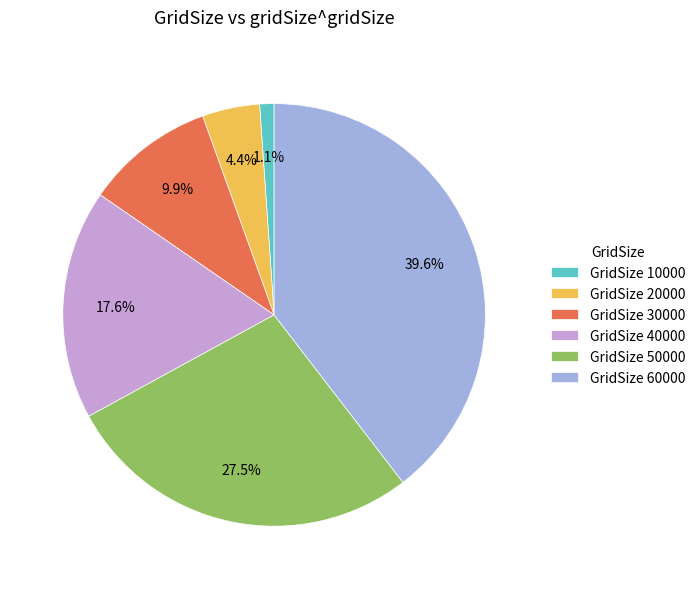

Which has a higher value, GridSize 50000 or GridSize 30000?

GridSize 50000